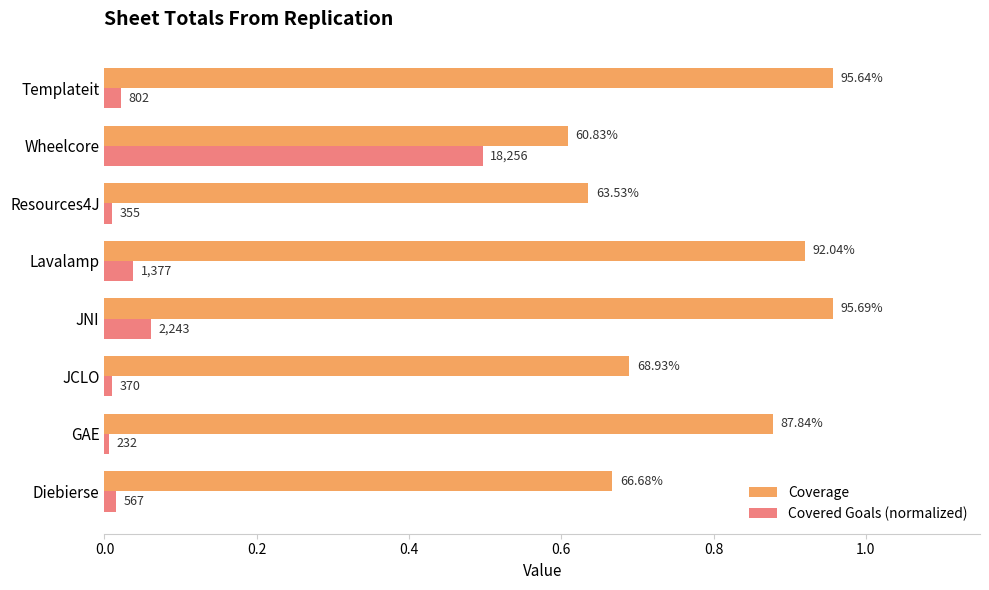

What is the difference between the maximum and minimum values in the Covered Goals (normalized) series?

0.5